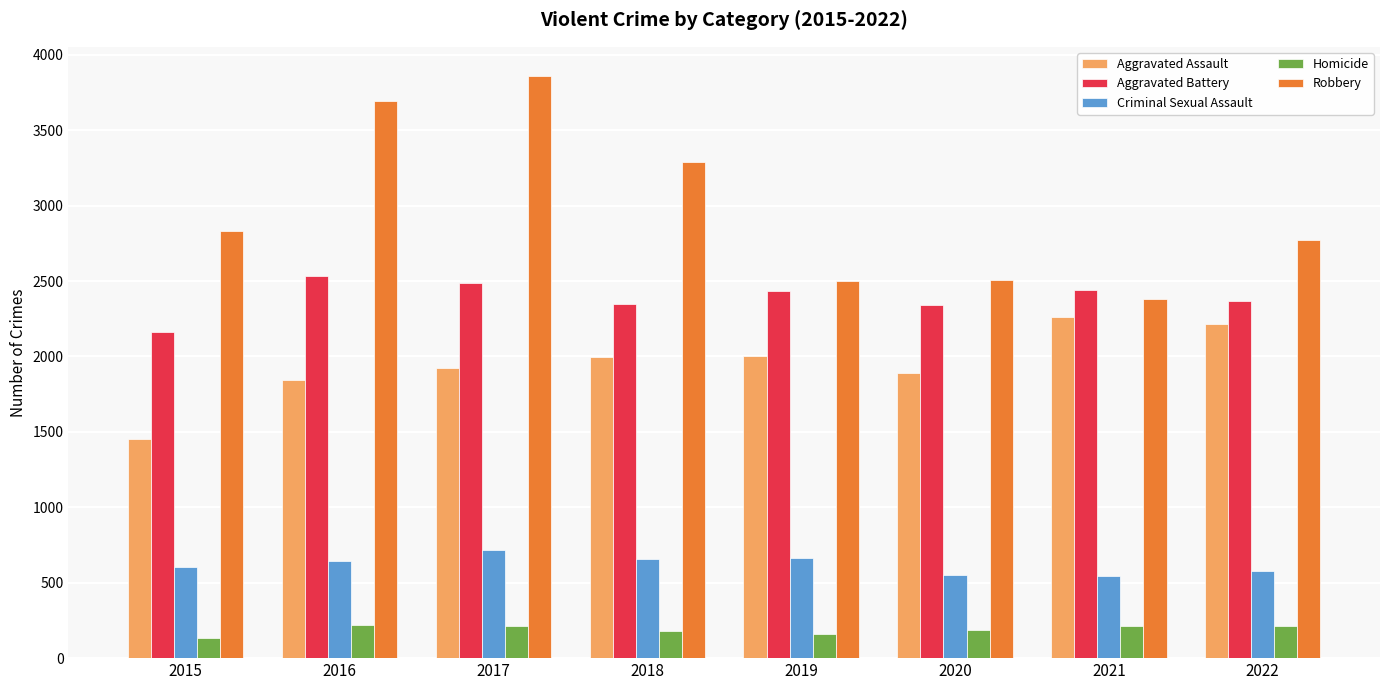

What is the total value across all series at 2015?

7184